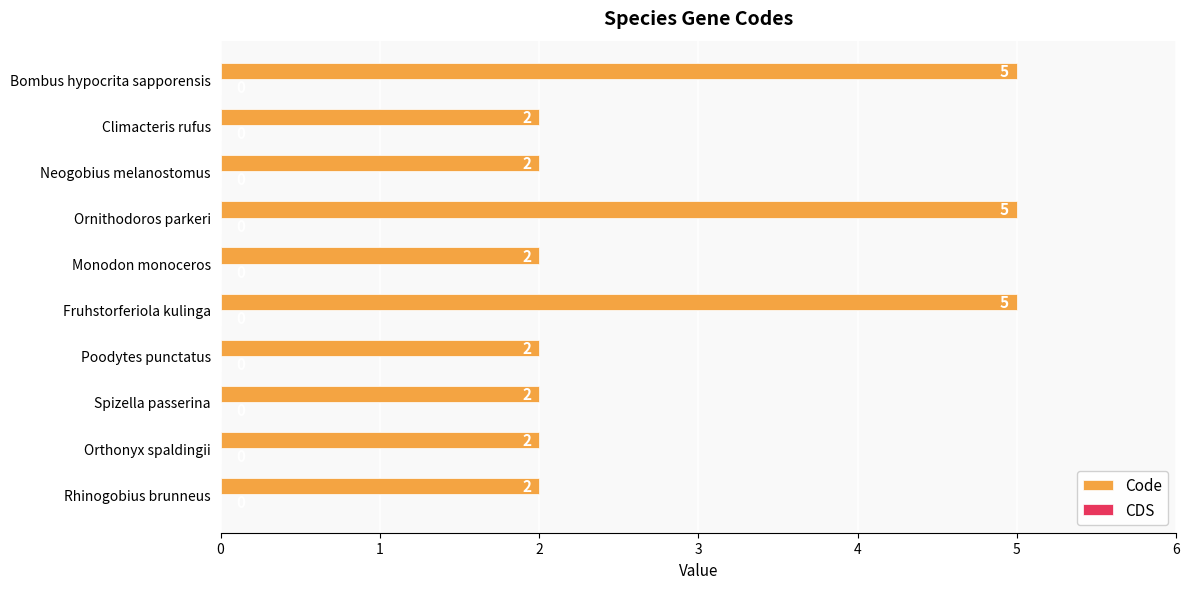

The value at Neogobius melanostomus is 0. True or false?

False